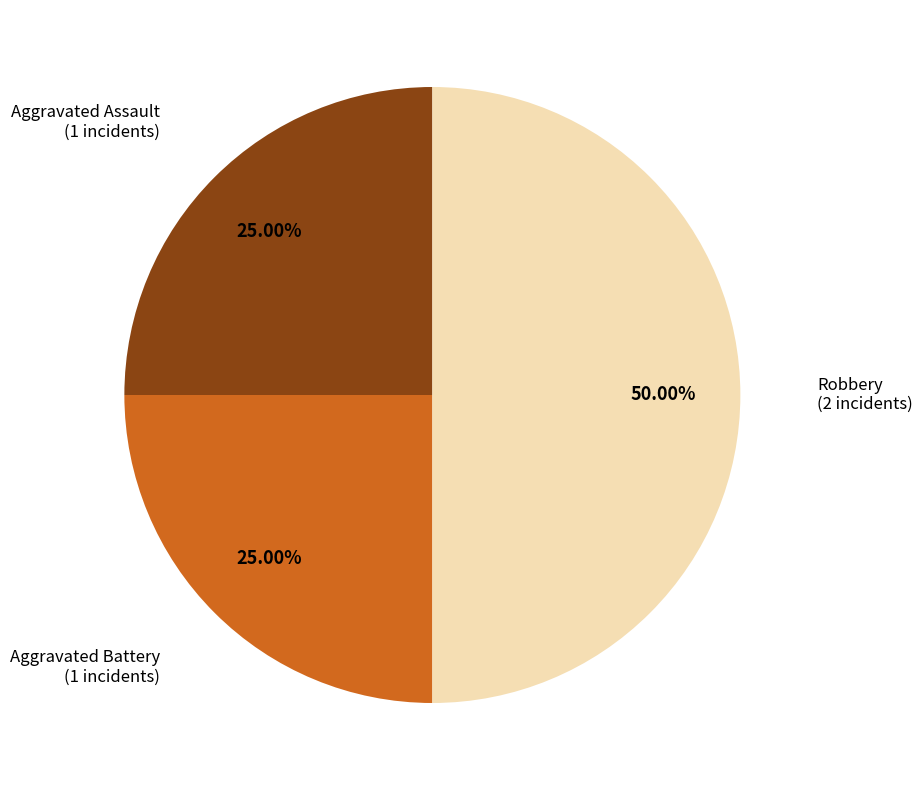

Count the number of slices in the pie.

3